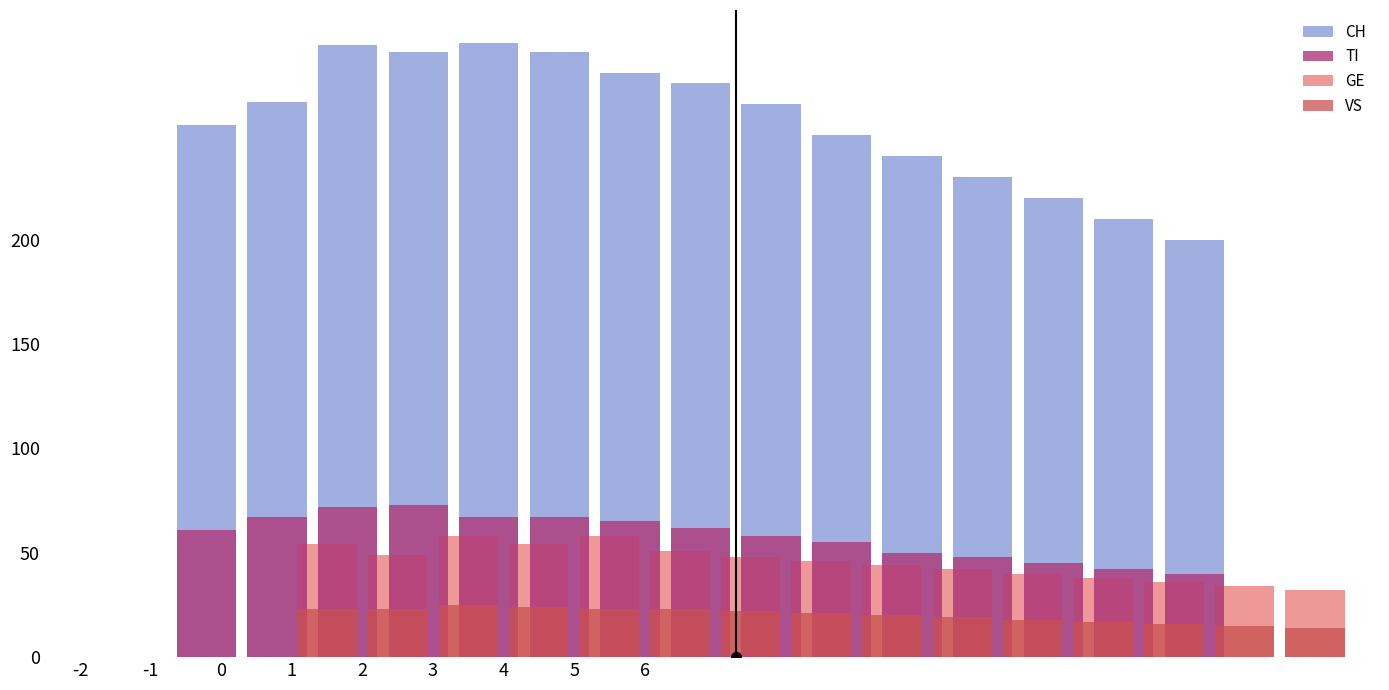

How many values in the TI series are below 61?

7